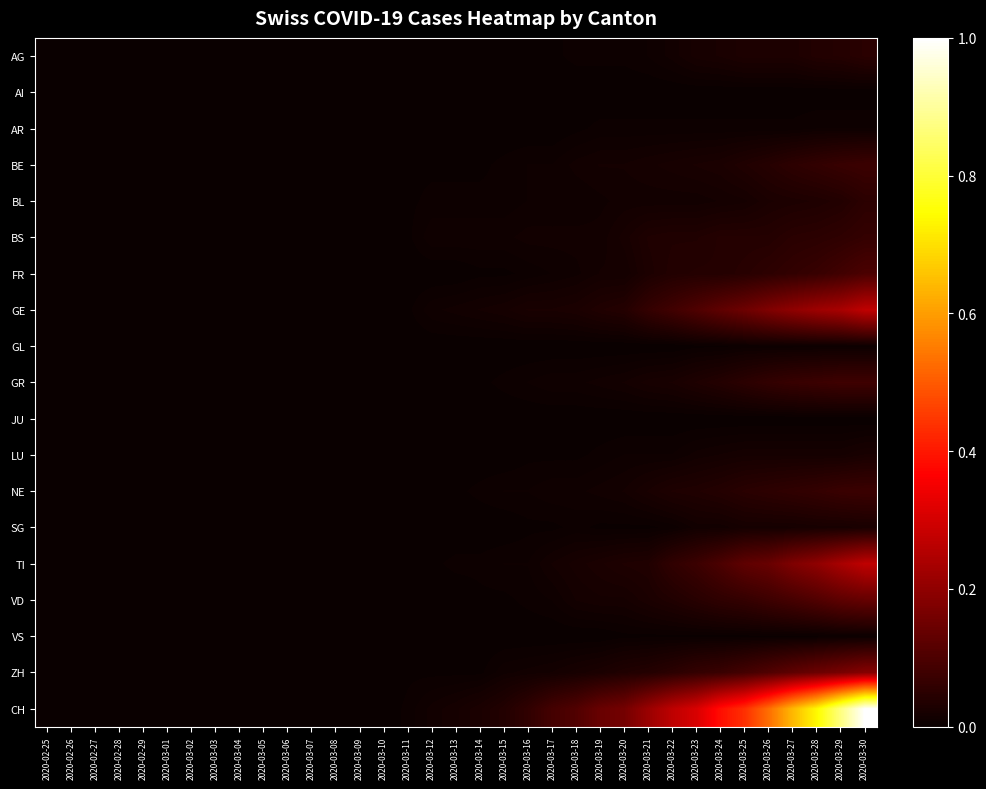

Reading left to right, extract all data points from this chart.

AG: 2020-02-25=0.0	2020-02-26=0.0	2020-02-27=0.0	2020-02-28=0.0	2020-02-29=0.0	2020-03-01=0.0	2020-03-02=0.0	2020-03-03=0.0	2020-03-04=0.0	2020-03-05=0.0	2020-03-06=0.0	2020-03-07=0.0	2020-03-08=0.0	2020-03-09=0.0	2020-03-10=0.0	2020-03-11=0.0	2020-03-12=0.0	2020-03-13=0.0	2020-03-14=0.0	2020-03-15=0.0	2020-03-16=0.0	2020-03-17=0.0	2020-03-18=0.0	2020-03-19=0.0	2020-03-20=0.0	2020-03-21=0.0	2020-03-22=0.0	2020-03-23=0.0	2020-03-24=0.0	2020-03-25=0.0	2020-03-26=0.0	2020-03-27=0.0	2020-03-28=0.0	2020-03-29=0.0	2020-03-30=0.0
AI: 2020-02-25=0.0	2020-02-26=0.0	2020-02-27=0.0	2020-02-28=0.0	2020-02-29=0.0	2020-03-01=0.0	2020-03-02=0.0	2020-03-03=0.0	2020-03-04=0.0	2020-03-05=0.0	2020-03-06=0.0	2020-03-07=0.0	2020-03-08=0.0	2020-03-09=0.0	2020-03-10=0.0	2020-03-11=0.0	2020-03-12=0.0	2020-03-13=0.0	2020-03-14=0.0	2020-03-15=0.0	2020-03-16=0.0	2020-03-17=0.0	2020-03-18=0.0	2020-03-19=0.0	2020-03-20=0.0	2020-03-21=0.0	2020-03-22=0.0	2020-03-23=0.0	2020-03-24=0.0	2020-03-25=0.0	2020-03-26=0.0	2020-03-27=0.0	2020-03-28=0.0	2020-03-29=0.0	2020-03-30=0.0
AR: 2020-02-25=0.0	2020-02-26=0.0	2020-02-27=0.0	2020-02-28=0.0	2020-02-29=0.0	2020-03-01=0.0	2020-03-02=0.0	2020-03-03=0.0	2020-03-04=0.0	2020-03-05=0.0	2020-03-06=0.0	2020-03-07=0.0	2020-03-08=0.0	2020-03-09=0.0	2020-03-10=0.0	2020-03-11=0.0	2020-03-12=0.0	2020-03-13=0.0	2020-03-14=0.0	2020-03-15=0.0	2020-03-16=0.0	2020-03-17=0.0	2020-03-18=0.0	2020-03-19=0.0	2020-03-20=0.0	2020-03-21=0.0	2020-03-22=0.0	2020-03-23=0.0	2020-03-24=0.0	2020-03-25=0.0	2020-03-26=0.0	2020-03-27=0.0	2020-03-28=0.0	2020-03-29=0.0	2020-03-30=0.0
BE: 2020-02-25=0.0	2020-02-26=0.0	2020-02-27=0.0	2020-02-28=0.0	2020-02-29=0.0	2020-03-01=0.0	2020-03-02=0.0	2020-03-03=0.0	2020-03-04=0.0	2020-03-05=0.0	2020-03-06=0.0	2020-03-07=0.0	2020-03-08=0.0	2020-03-09=0.0	2020-03-10=0.0	2020-03-11=0.0	2020-03-12=0.0	2020-03-13=0.0	2020-03-14=0.0	2020-03-15=0.0	2020-03-16=0.0	2020-03-17=0.0	2020-03-18=0.0	2020-03-19=0.0	2020-03-20=0.0	2020-03-21=0.0	2020-03-22=0.0	2020-03-23=0.0	2020-03-24=0.0	2020-03-25=0.0	2020-03-26=0.0	2020-03-27=0.1	2020-03-28=0.1	2020-03-29=0.1	2020-03-30=0.1
BL: 2020-02-25=0.0	2020-02-26=0.0	2020-02-27=0.0	2020-02-28=0.0	2020-02-29=0.0	2020-03-01=0.0	2020-03-02=0.0	2020-03-03=0.0	2020-03-04=0.0	2020-03-05=0.0	2020-03-06=0.0	2020-03-07=0.0	2020-03-08=0.0	2020-03-09=0.0	2020-03-10=0.0	2020-03-11=0.0	2020-03-12=0.0	2020-03-13=0.0	2020-03-14=0.0	2020-03-15=0.0	2020-03-16=0.0	2020-03-17=0.0	2020-03-18=0.0	2020-03-19=0.0	2020-03-20=0.0	2020-03-21=0.0	2020-03-22=0.0	2020-03-23=0.0	2020-03-24=0.0	2020-03-25=0.0	2020-03-26=0.0	2020-03-27=0.0	2020-03-28=0.0	2020-03-29=0.0	2020-03-30=0.1
BS: 2020-02-25=0.0	2020-02-26=0.0	2020-02-27=0.0	2020-02-28=0.0	2020-02-29=0.0	2020-03-01=0.0	2020-03-02=0.0	2020-03-03=0.0	2020-03-04=0.0	2020-03-05=0.0	2020-03-06=0.0	2020-03-07=0.0	2020-03-08=0.0	2020-03-09=0.0	2020-03-10=0.0	2020-03-11=0.0	2020-03-12=0.0	2020-03-13=0.0	2020-03-14=0.0	2020-03-15=0.0	2020-03-16=0.0	2020-03-17=0.0	2020-03-18=0.0	2020-03-19=0.0	2020-03-20=0.0	2020-03-21=0.0	2020-03-22=0.0	2020-03-23=0.0	2020-03-24=0.0	2020-03-25=0.0	2020-03-26=0.0	2020-03-27=0.0	2020-03-28=0.1	2020-03-29=0.1	2020-03-30=0.1
FR: 2020-02-25=0.0	2020-02-26=0.0	2020-02-27=0.0	2020-02-28=0.0	2020-02-29=0.0	2020-03-01=0.0	2020-03-02=0.0	2020-03-03=0.0	2020-03-04=0.0	2020-03-05=0.0	2020-03-06=0.0	2020-03-07=0.0	2020-03-08=0.0	2020-03-09=0.0	2020-03-10=0.0	2020-03-11=0.0	2020-03-12=0.0	2020-03-13=0.0	2020-03-14=0.0	2020-03-15=0.0	2020-03-16=0.0	2020-03-17=0.0	2020-03-18=0.0	2020-03-19=0.0	2020-03-20=0.0	2020-03-21=0.0	2020-03-22=0.0	2020-03-23=0.0	2020-03-24=0.0	2020-03-25=0.0	2020-03-26=0.1	2020-03-27=0.1	2020-03-28=0.1	2020-03-29=0.1	2020-03-30=0.1
GE: 2020-02-25=0.0	2020-02-26=0.0	2020-02-27=0.0	2020-02-28=0.0	2020-02-29=0.0	2020-03-01=0.0	2020-03-02=0.0	2020-03-03=0.0	2020-03-04=0.0	2020-03-05=0.0	2020-03-06=0.0	2020-03-07=0.0	2020-03-08=0.0	2020-03-09=0.0	2020-03-10=0.0	2020-03-11=0.0	2020-03-12=0.0	2020-03-13=0.0	2020-03-14=0.0	2020-03-15=0.0	2020-03-16=0.0	2020-03-17=0.0	2020-03-18=0.0	2020-03-19=0.0	2020-03-20=0.0	2020-03-21=0.1	2020-03-22=0.1	2020-03-23=0.1	2020-03-24=0.1	2020-03-25=0.1	2020-03-26=0.2	2020-03-27=0.2	2020-03-28=0.2	2020-03-29=0.2	2020-03-30=0.3
GL: 2020-02-25=0.0	2020-02-26=0.0	2020-02-27=0.0	2020-02-28=0.0	2020-02-29=0.0	2020-03-01=0.0	2020-03-02=0.0	2020-03-03=0.0	2020-03-04=0.0	2020-03-05=0.0	2020-03-06=0.0	2020-03-07=0.0	2020-03-08=0.0	2020-03-09=0.0	2020-03-10=0.0	2020-03-11=0.0	2020-03-12=0.0	2020-03-13=0.0	2020-03-14=0.0	2020-03-15=0.0	2020-03-16=0.0	2020-03-17=0.0	2020-03-18=0.0	2020-03-19=0.0	2020-03-20=0.0	2020-03-21=0.0	2020-03-22=0.0	2020-03-23=0.0	2020-03-24=0.0	2020-03-25=0.0	2020-03-26=0.0	2020-03-27=0.0	2020-03-28=0.0	2020-03-29=0.0	2020-03-30=0.0
GR: 2020-02-25=0.0	2020-02-26=0.0	2020-02-27=0.0	2020-02-28=0.0	2020-02-29=0.0	2020-03-01=0.0	2020-03-02=0.0	2020-03-03=0.0	2020-03-04=0.0	2020-03-05=0.0	2020-03-06=0.0	2020-03-07=0.0	2020-03-08=0.0	2020-03-09=0.0	2020-03-10=0.0	2020-03-11=0.0	2020-03-12=0.0	2020-03-13=0.0	2020-03-14=0.0	2020-03-15=0.0	2020-03-16=0.0	2020-03-17=0.0	2020-03-18=0.0	2020-03-19=0.0	2020-03-20=0.0	2020-03-21=0.0	2020-03-22=0.0	2020-03-23=0.0	2020-03-24=0.0	2020-03-25=0.1	2020-03-26=0.1	2020-03-27=0.1	2020-03-28=0.1	2020-03-29=0.1	2020-03-30=0.1
JU: 2020-02-25=0.0	2020-02-26=0.0	2020-02-27=0.0	2020-02-28=0.0	2020-02-29=0.0	2020-03-01=0.0	2020-03-02=0.0	2020-03-03=0.0	2020-03-04=0.0	2020-03-05=0.0	2020-03-06=0.0	2020-03-07=0.0	2020-03-08=0.0	2020-03-09=0.0	2020-03-10=0.0	2020-03-11=0.0	2020-03-12=0.0	2020-03-13=0.0	2020-03-14=0.0	2020-03-15=0.0	2020-03-16=0.0	2020-03-17=0.0	2020-03-18=0.0	2020-03-19=0.0	2020-03-20=0.0	2020-03-21=0.0	2020-03-22=0.0	2020-03-23=0.0	2020-03-24=0.0	2020-03-25=0.0	2020-03-26=0.0	2020-03-27=0.0	2020-03-28=0.0	2020-03-29=0.0	2020-03-30=0.0
LU: 2020-02-25=0.0	2020-02-26=0.0	2020-02-27=0.0	2020-02-28=0.0	2020-02-29=0.0	2020-03-01=0.0	2020-03-02=0.0	2020-03-03=0.0	2020-03-04=0.0	2020-03-05=0.0	2020-03-06=0.0	2020-03-07=0.0	2020-03-08=0.0	2020-03-09=0.0	2020-03-10=0.0	2020-03-11=0.0	2020-03-12=0.0	2020-03-13=0.0	2020-03-14=0.0	2020-03-15=0.0	2020-03-16=0.0	2020-03-17=0.0	2020-03-18=0.0	2020-03-19=0.0	2020-03-20=0.0	2020-03-21=0.0	2020-03-22=0.0	2020-03-23=0.0	2020-03-24=0.0	2020-03-25=0.0	2020-03-26=0.0	2020-03-27=0.0	2020-03-28=0.0	2020-03-29=0.0	2020-03-30=0.0
NE: 2020-02-25=0.0	2020-02-26=0.0	2020-02-27=0.0	2020-02-28=0.0	2020-02-29=0.0	2020-03-01=0.0	2020-03-02=0.0	2020-03-03=0.0	2020-03-04=0.0	2020-03-05=0.0	2020-03-06=0.0	2020-03-07=0.0	2020-03-08=0.0	2020-03-09=0.0	2020-03-10=0.0	2020-03-11=0.0	2020-03-12=0.0	2020-03-13=0.0	2020-03-14=0.0	2020-03-15=0.0	2020-03-16=0.0	2020-03-17=0.0	2020-03-18=0.0	2020-03-19=0.0	2020-03-20=0.0	2020-03-21=0.0	2020-03-22=0.0	2020-03-23=0.0	2020-03-24=0.0	2020-03-25=0.0	2020-03-26=0.1	2020-03-27=0.1	2020-03-28=0.1	2020-03-29=0.1	2020-03-30=0.1
SG: 2020-02-25=0.0	2020-02-26=0.0	2020-02-27=0.0	2020-02-28=0.0	2020-02-29=0.0	2020-03-01=0.0	2020-03-02=0.0	2020-03-03=0.0	2020-03-04=0.0	2020-03-05=0.0	2020-03-06=0.0	2020-03-07=0.0	2020-03-08=0.0	2020-03-09=0.0	2020-03-10=0.0	2020-03-11=0.0	2020-03-12=0.0	2020-03-13=0.0	2020-03-14=0.0	2020-03-15=0.0	2020-03-16=0.0	2020-03-17=0.0	2020-03-18=0.0	2020-03-19=0.0	2020-03-20=0.0	2020-03-21=0.0	2020-03-22=0.0	2020-03-23=0.0	2020-03-24=0.0	2020-03-25=0.0	2020-03-26=0.0	2020-03-27=0.0	2020-03-28=0.0	2020-03-29=0.0	2020-03-30=0.0
TI: 2020-02-25=0.0	2020-02-26=0.0	2020-02-27=0.0	2020-02-28=0.0	2020-02-29=0.0	2020-03-01=0.0	2020-03-02=0.0	2020-03-03=0.0	2020-03-04=0.0	2020-03-05=0.0	2020-03-06=0.0	2020-03-07=0.0	2020-03-08=0.0	2020-03-09=0.0	2020-03-10=0.0	2020-03-11=0.0	2020-03-12=0.0	2020-03-13=0.0	2020-03-14=0.0	2020-03-15=0.0	2020-03-16=0.0	2020-03-17=0.0	2020-03-18=0.0	2020-03-19=0.0	2020-03-20=0.0	2020-03-21=0.0	2020-03-22=0.1	2020-03-23=0.1	2020-03-24=0.1	2020-03-25=0.1	2020-03-26=0.1	2020-03-27=0.2	2020-03-28=0.2	2020-03-29=0.2	2020-03-30=0.3
VD: 2020-02-25=0.0	2020-02-26=0.0	2020-02-27=0.0	2020-02-28=0.0	2020-02-29=0.0	2020-03-01=0.0	2020-03-02=0.0	2020-03-03=0.0	2020-03-04=0.0	2020-03-05=0.0	2020-03-06=0.0	2020-03-07=0.0	2020-03-08=0.0	2020-03-09=0.0	2020-03-10=0.0	2020-03-11=0.0	2020-03-12=0.0	2020-03-13=0.0	2020-03-14=0.0	2020-03-15=0.0	2020-03-16=0.0	2020-03-17=0.0	2020-03-18=0.0	2020-03-19=0.0	2020-03-20=0.0	2020-03-21=0.0	2020-03-22=0.0	2020-03-23=0.0	2020-03-24=0.1	2020-03-25=0.1	2020-03-26=0.1	2020-03-27=0.1	2020-03-28=0.1	2020-03-29=0.1	2020-03-30=0.1
VS: 2020-02-25=0.0	2020-02-26=0.0	2020-02-27=0.0	2020-02-28=0.0	2020-02-29=0.0	2020-03-01=0.0	2020-03-02=0.0	2020-03-03=0.0	2020-03-04=0.0	2020-03-05=0.0	2020-03-06=0.0	2020-03-07=0.0	2020-03-08=0.0	2020-03-09=0.0	2020-03-10=0.0	2020-03-11=0.0	2020-03-12=0.0	2020-03-13=0.0	2020-03-14=0.0	2020-03-15=0.0	2020-03-16=0.0	2020-03-17=0.0	2020-03-18=0.0	2020-03-19=0.0	2020-03-20=0.0	2020-03-21=0.0	2020-03-22=0.0	2020-03-23=0.0	2020-03-24=0.0	2020-03-25=0.0	2020-03-26=0.0	2020-03-27=0.0	2020-03-28=0.0	2020-03-29=0.0	2020-03-30=0.0
ZH: 2020-02-25=0.0	2020-02-26=0.0	2020-02-27=0.0	2020-02-28=0.0	2020-02-29=0.0	2020-03-01=0.0	2020-03-02=0.0	2020-03-03=0.0	2020-03-04=0.0	2020-03-05=0.0	2020-03-06=0.0	2020-03-07=0.0	2020-03-08=0.0	2020-03-09=0.0	2020-03-10=0.0	2020-03-11=0.0	2020-03-12=0.0	2020-03-13=0.0	2020-03-14=0.0	2020-03-15=0.0	2020-03-16=0.0	2020-03-17=0.0	2020-03-18=0.0	2020-03-19=0.0	2020-03-20=0.0	2020-03-21=0.0	2020-03-22=0.1	2020-03-23=0.1	2020-03-24=0.1	2020-03-25=0.1	2020-03-26=0.1	2020-03-27=0.1	2020-03-28=0.1	2020-03-29=0.2	2020-03-30=0.2
CH: 2020-02-25=0.0	2020-02-26=0.0	2020-02-27=0.0	2020-02-28=0.0	2020-02-29=0.0	2020-03-01=0.0	2020-03-02=0.0	2020-03-03=0.0	2020-03-04=0.0	2020-03-05=0.0	2020-03-06=0.0	2020-03-07=0.0	2020-03-08=0.0	2020-03-09=0.0	2020-03-10=0.0	2020-03-11=0.0	2020-03-12=0.0	2020-03-13=0.0	2020-03-14=0.0	2020-03-15=0.0	2020-03-16=0.1	2020-03-17=0.1	2020-03-18=0.1	2020-03-19=0.1	2020-03-20=0.2	2020-03-21=0.2	2020-03-22=0.3	2020-03-23=0.3	2020-03-24=0.4	2020-03-25=0.4	2020-03-26=0.5	2020-03-27=0.6	2020-03-28=0.7	2020-03-29=0.9	2020-03-30=1.0